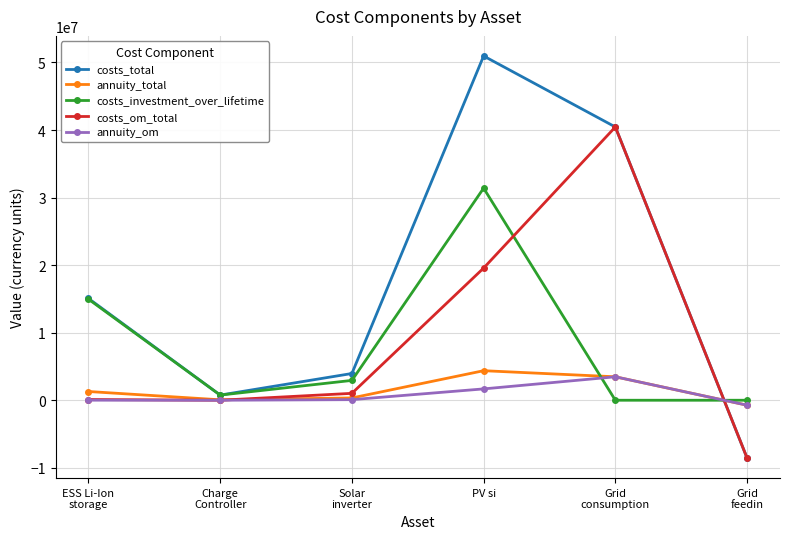

True or false: annuity_total and costs_investment_over_lifetime intersect in this chart.

True